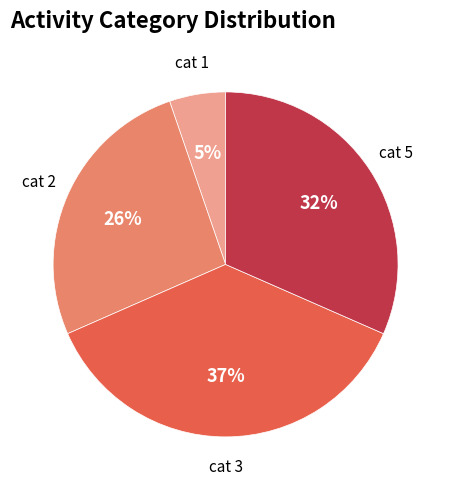

To the nearest percent, what is the average slice percentage?

25%